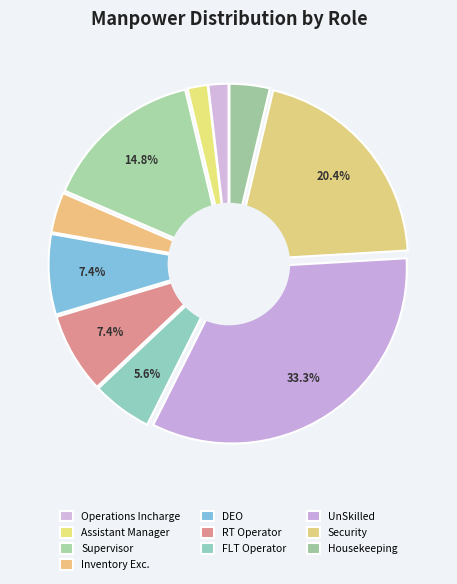

Combined, do Operations Incharge and UnSkilled account for over 50%?

No